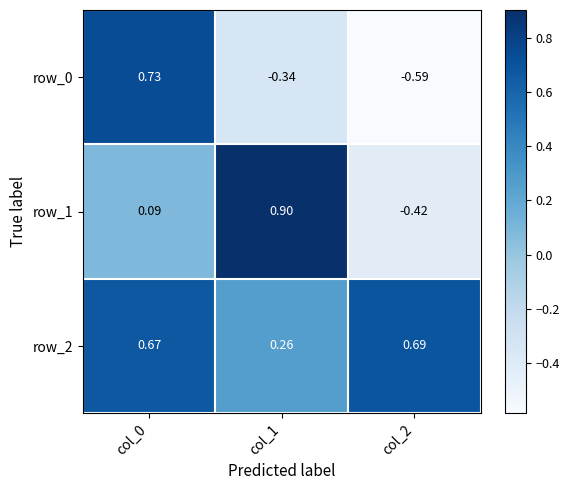

Is the value of row_0 at col_2 greater than the value of row_2 at col_1?

No